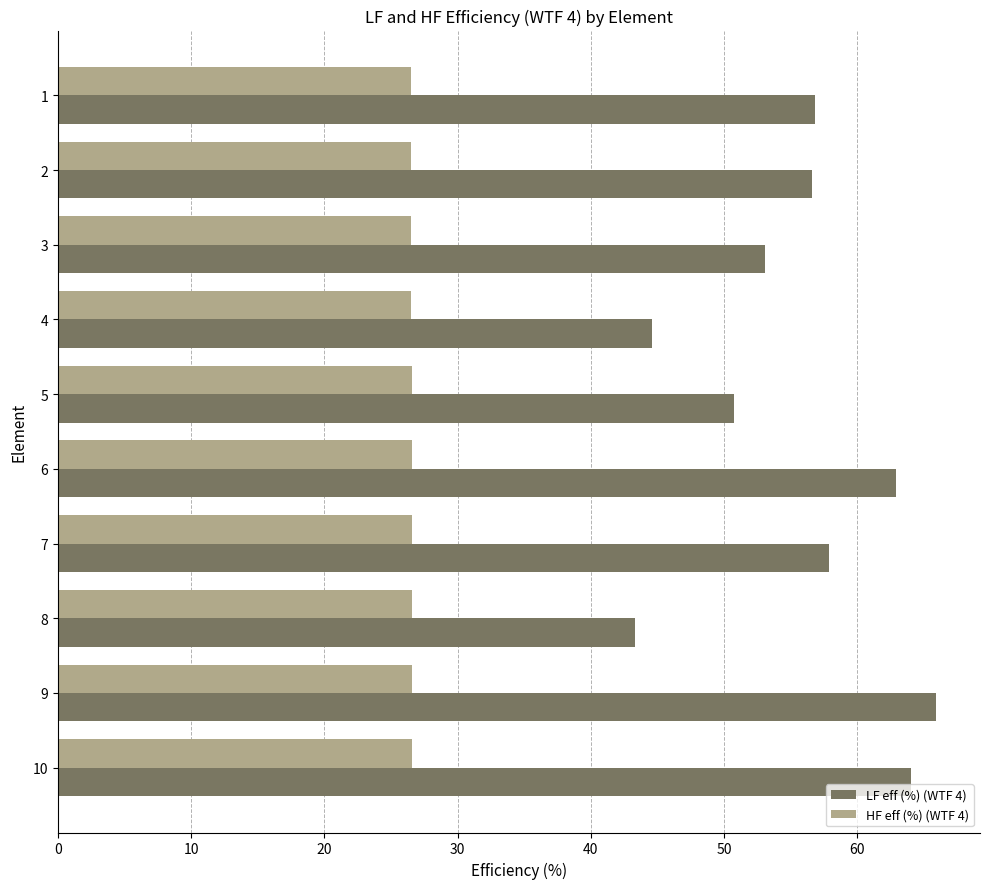

What is the maximum value shown in the chart?

65.9